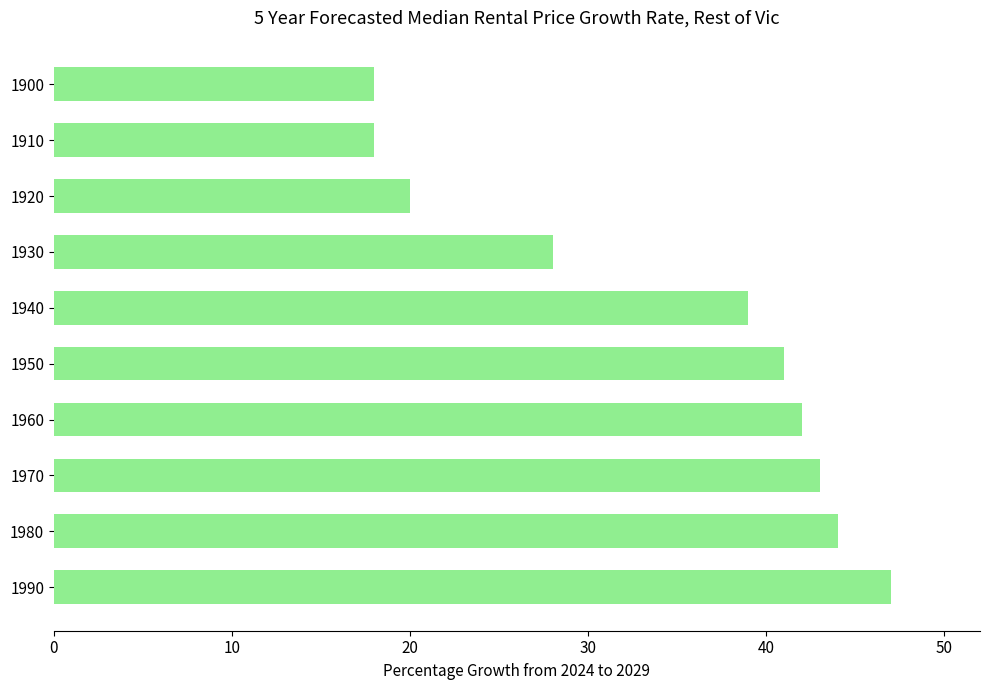

The chart shows a value of 47 at 1990. True or false?

True